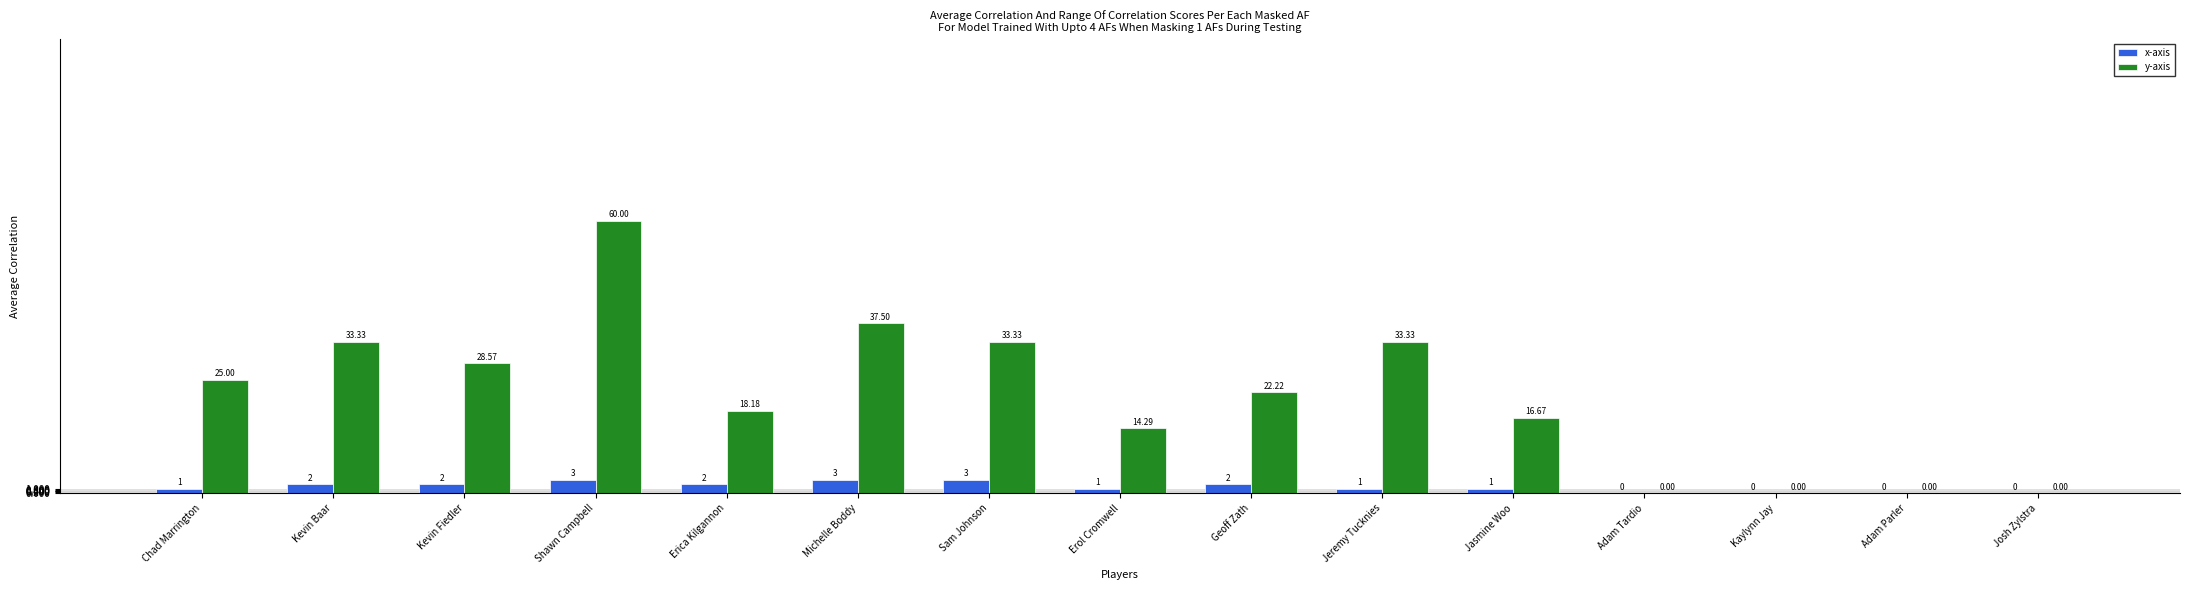

What is the total value across all series at Erica Kilgannon?

20.2